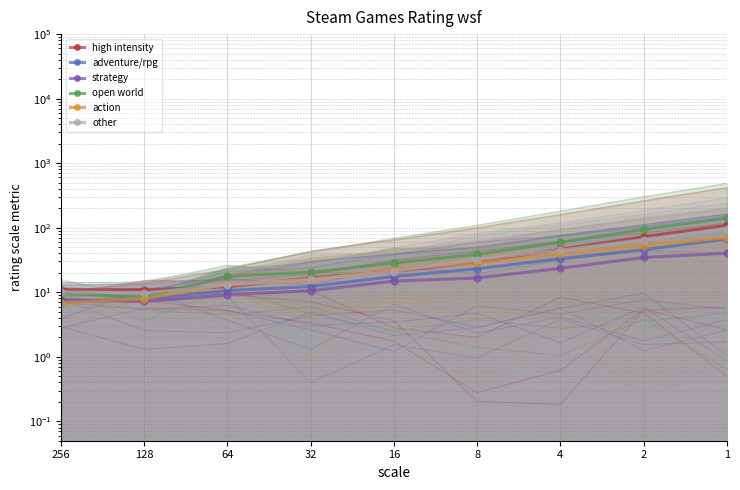

The action series shows 16.9 at 8. True or false?

False